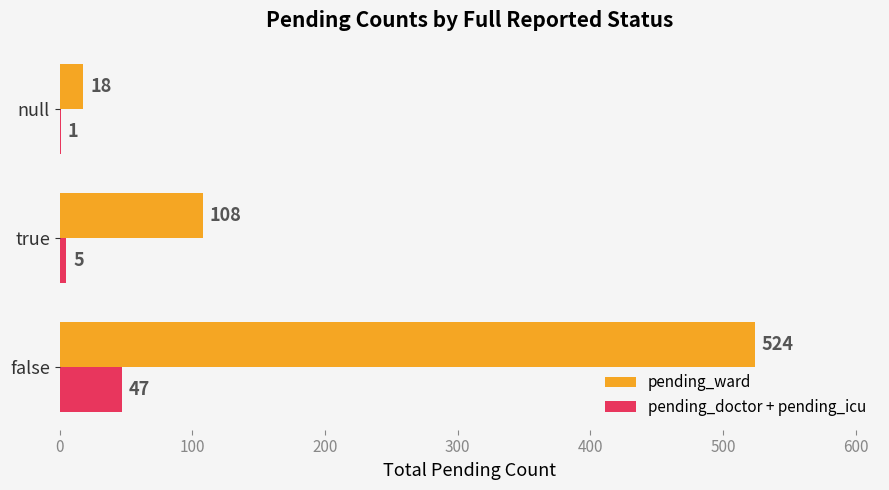

Which series has the largest total across all categories?

pending_ward